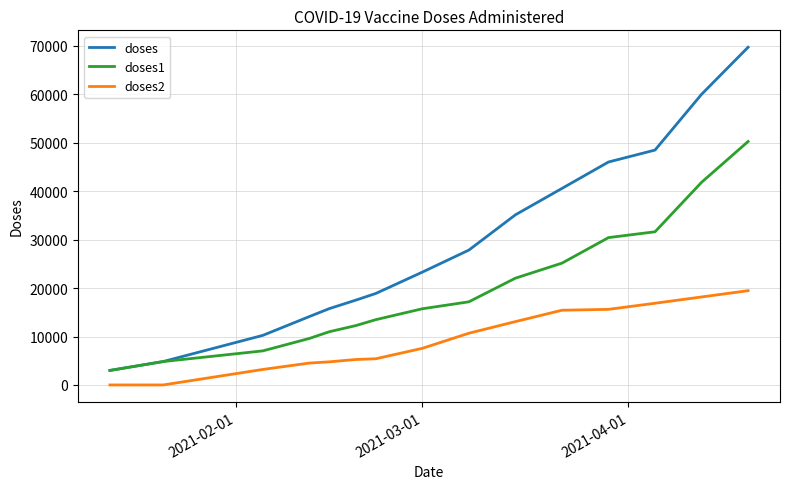

Which series has the largest range (max minus min)?

doses